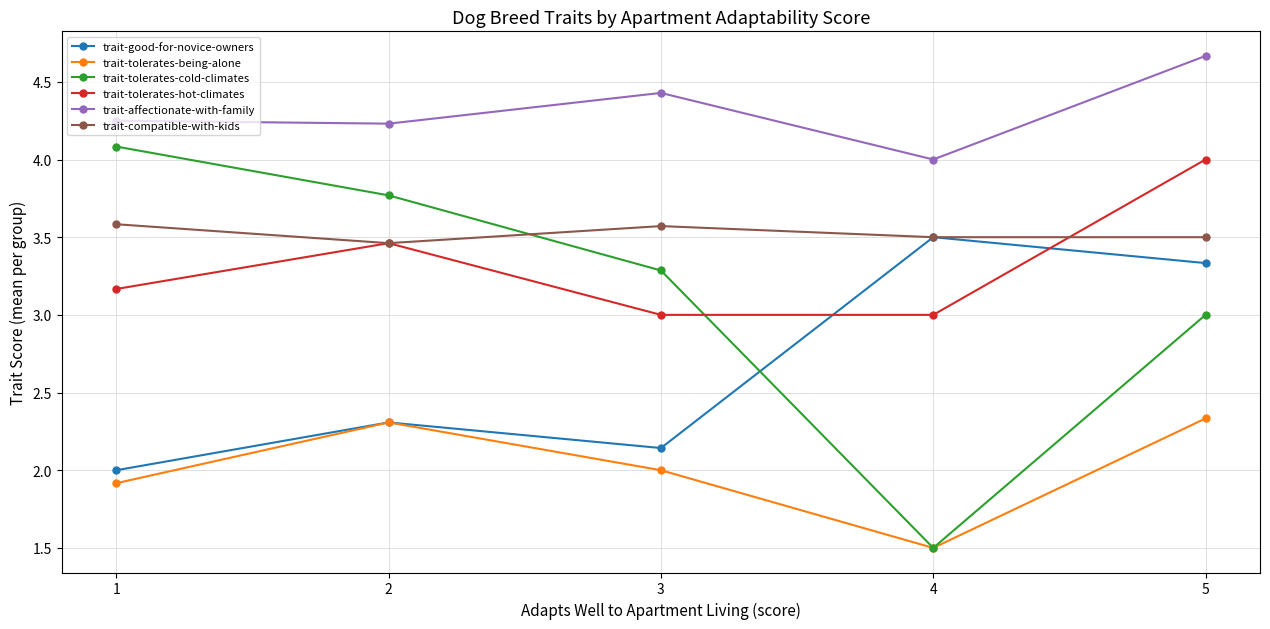

What value does the trait-good-for-novice-owners series have at 2?

2.3